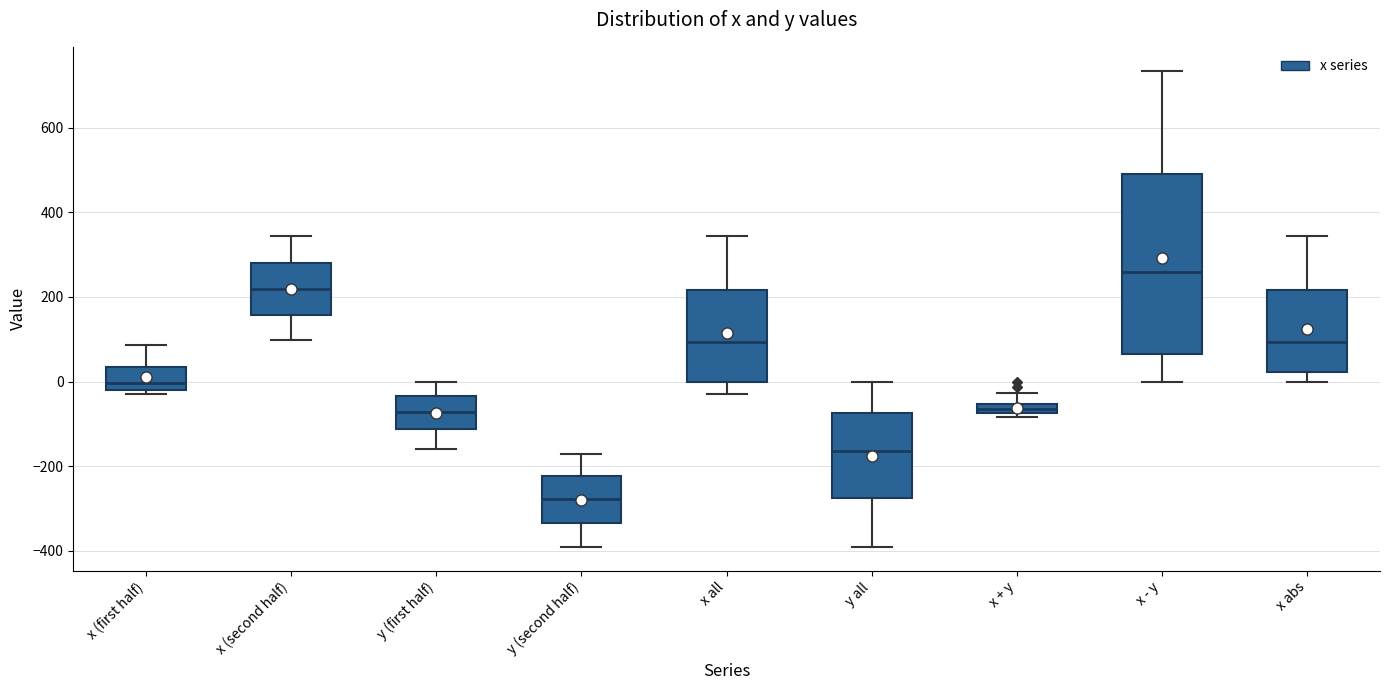

Which box is the tallest, from its lower edge to its upper edge?

x - y